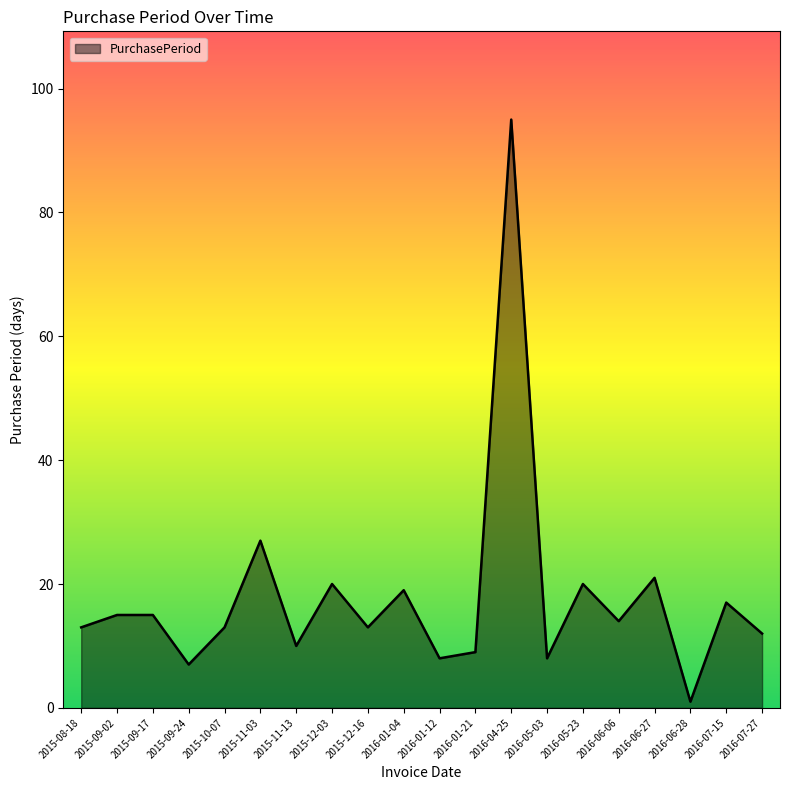

What position from the left is 2015-09-24?

4